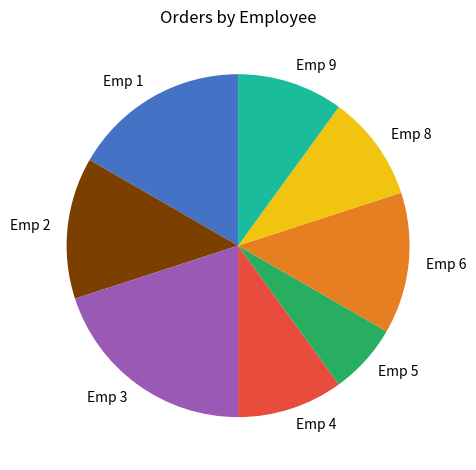

How many segments does this pie chart have?

8